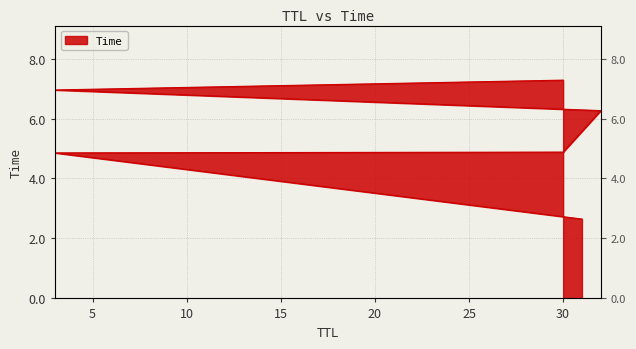

What is the smallest value displayed?

2.6